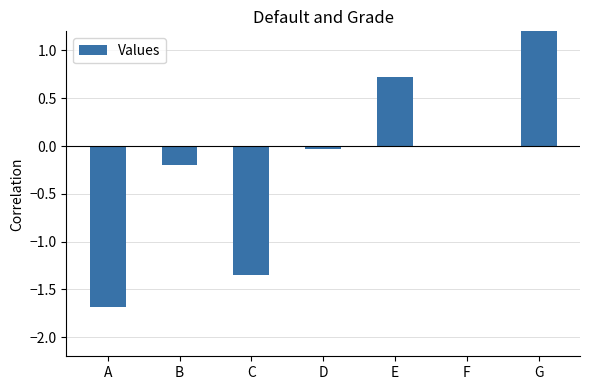

Does the chart contain any negative values?

Yes